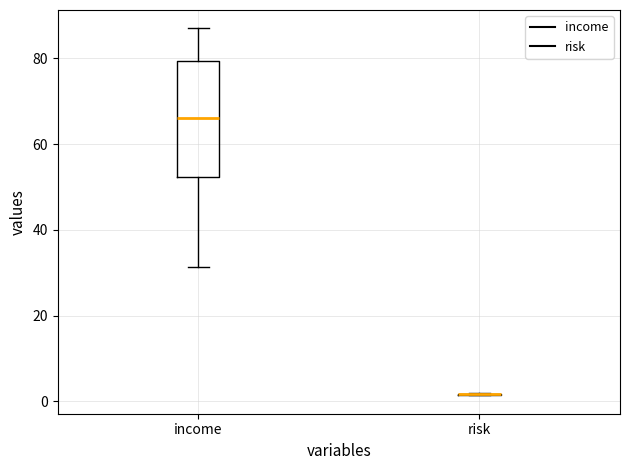

Which box is the tallest, from its lower edge to its upper edge?

income